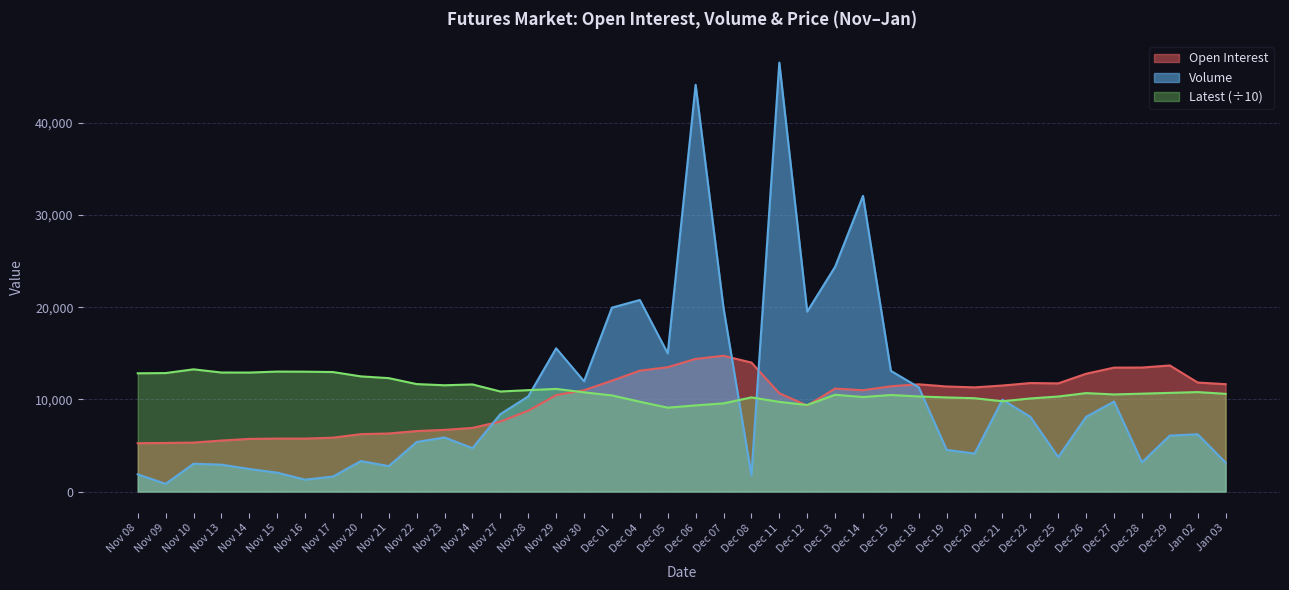

At how many categories does at least one series exceed 9599?

40